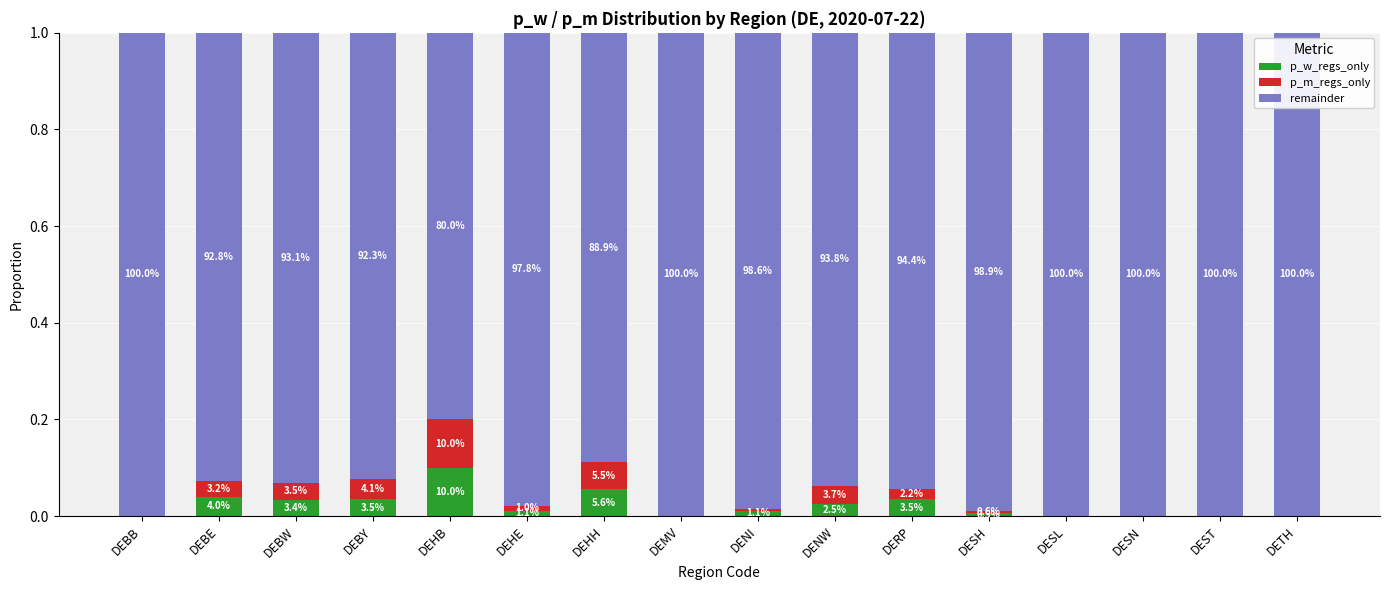

What position from the right is DEBW?

14